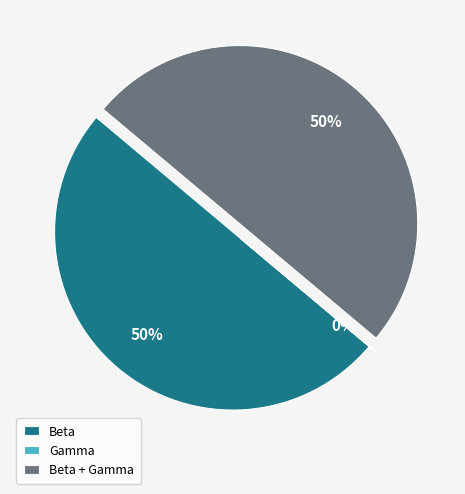

To the nearest percent, what is the average slice percentage?

33%